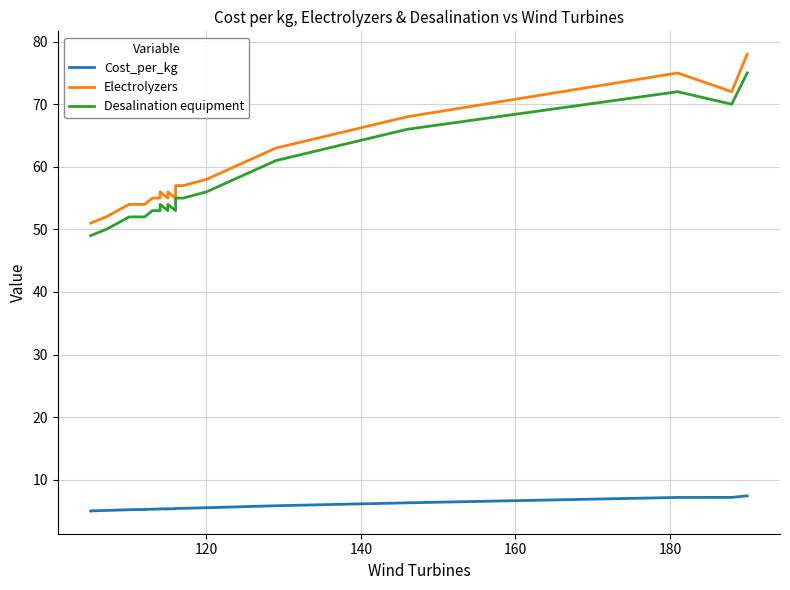

Which series has the largest range (max minus min)?

Electrolyzers